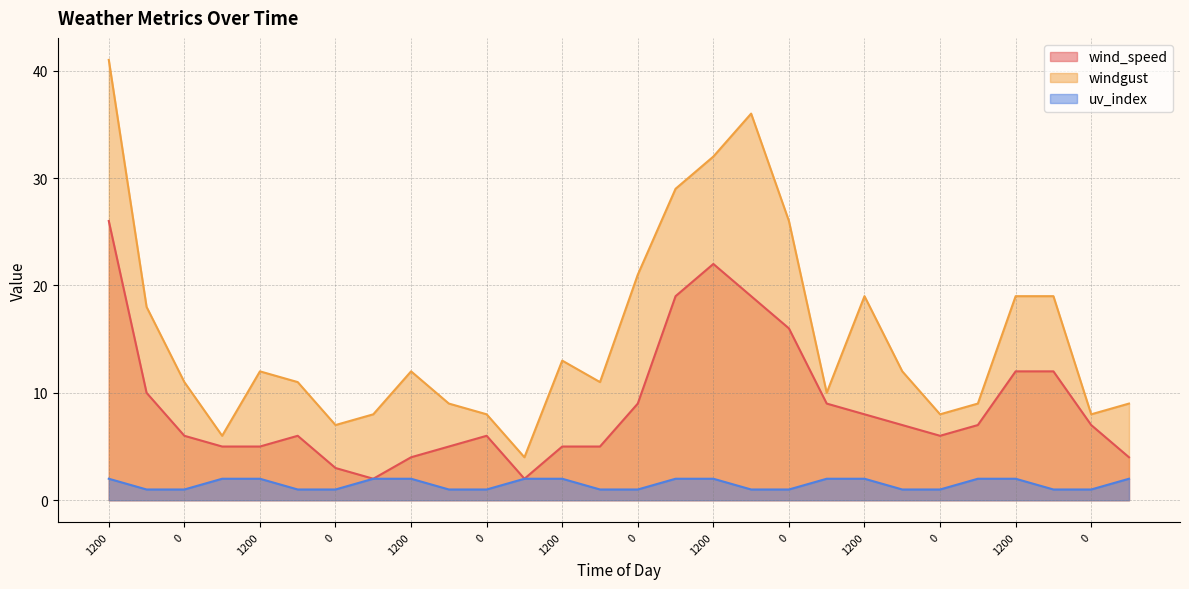

The value of windgust at 0 is 8. True or false?

True